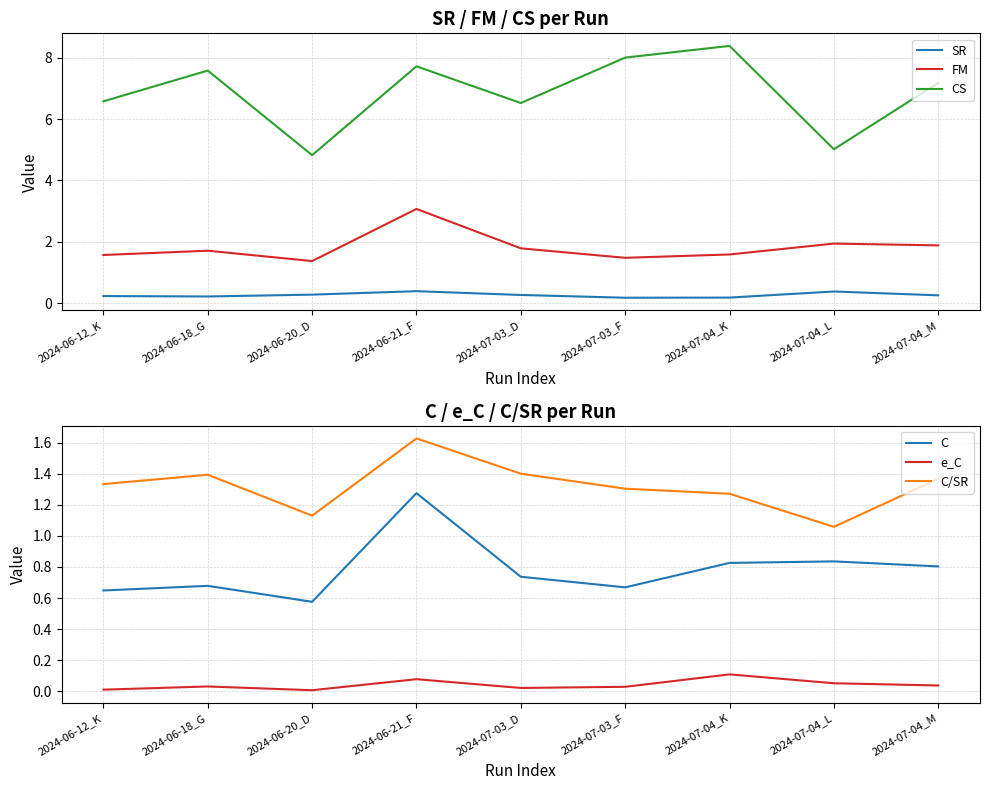

Reading left to right, what are all the values shown in this chart?

SR: 0.2	0.2	0.3	0.4	0.3	0.2	0.2	0.4	0.3
FM: 1.6	1.7	1.4	3.1	1.8	1.5	1.6	1.9	1.9
CS: 6.6	7.6	4.8	7.7	6.5	8.0	8.4	5.0	7.2
C: 0.6	0.7	0.6	1.3	0.7	0.7	0.8	0.8	0.8
e_C: 0.0	0.0	0.0	0.1	0.0	0.0	0.1	0.1	0.0
C/SR: 1.3	1.4	1.1	1.6	1.4	1.3	1.3	1.1	1.4